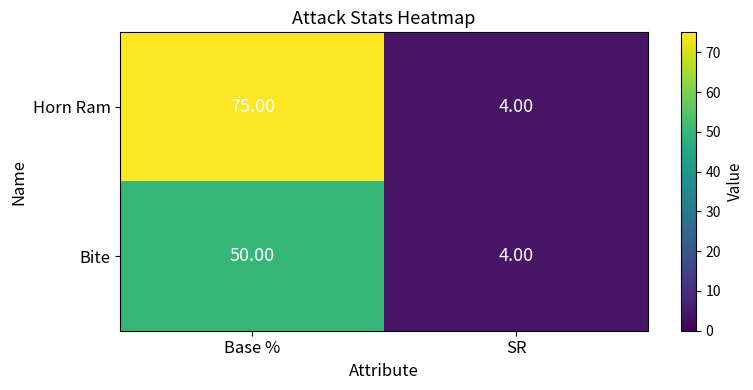

Which label corresponds to the largest value in the chart?

Base %